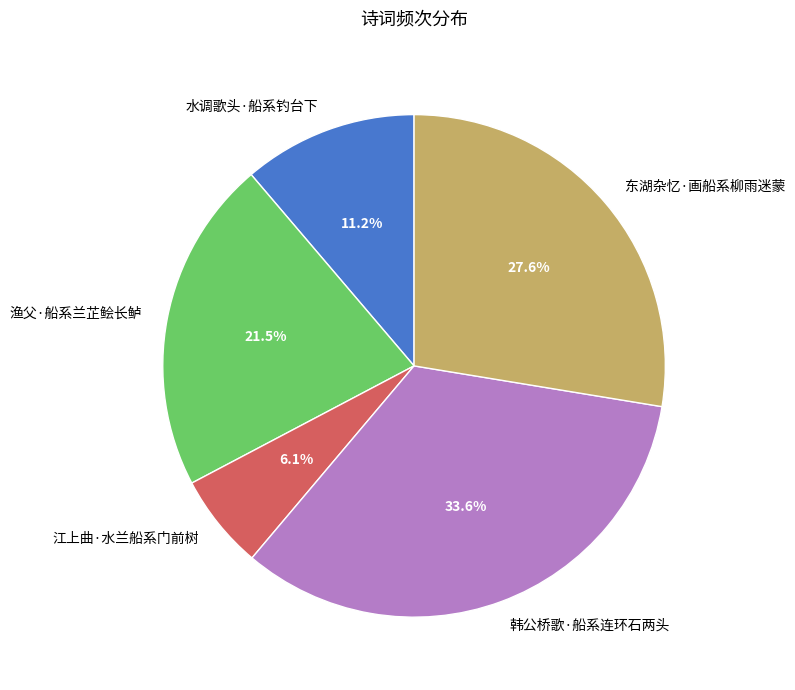

Which category has the smallest portion of the pie?

江上曲·水兰船系门前树